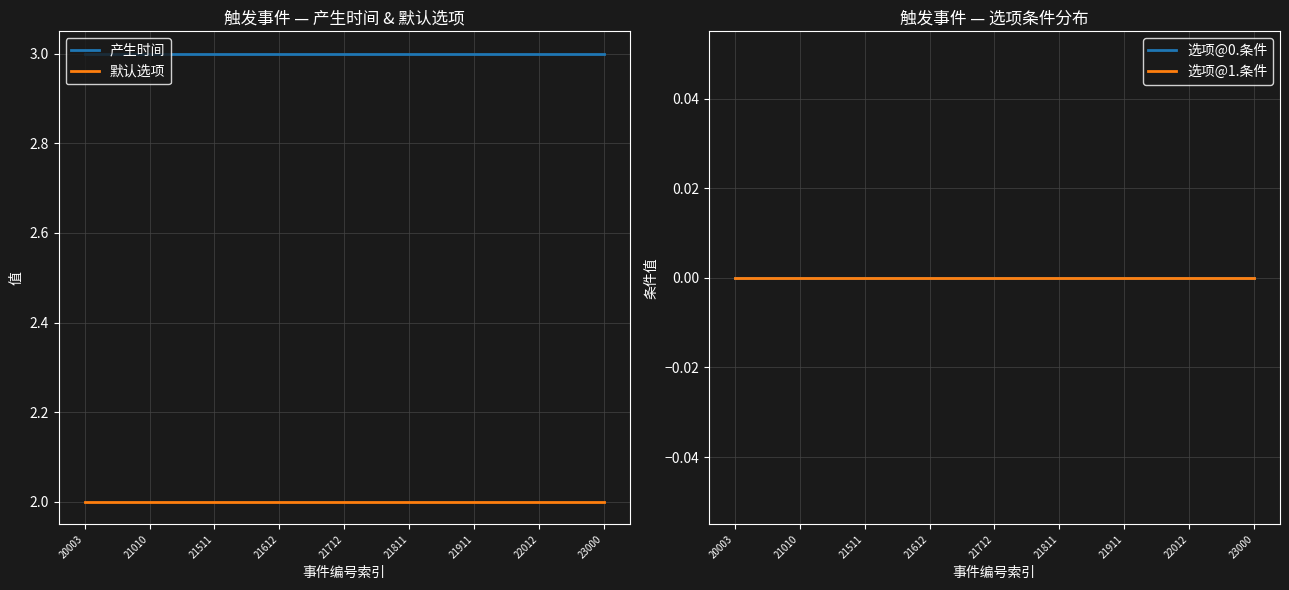

Which category has the highest value in the 默认选项 series?

20003